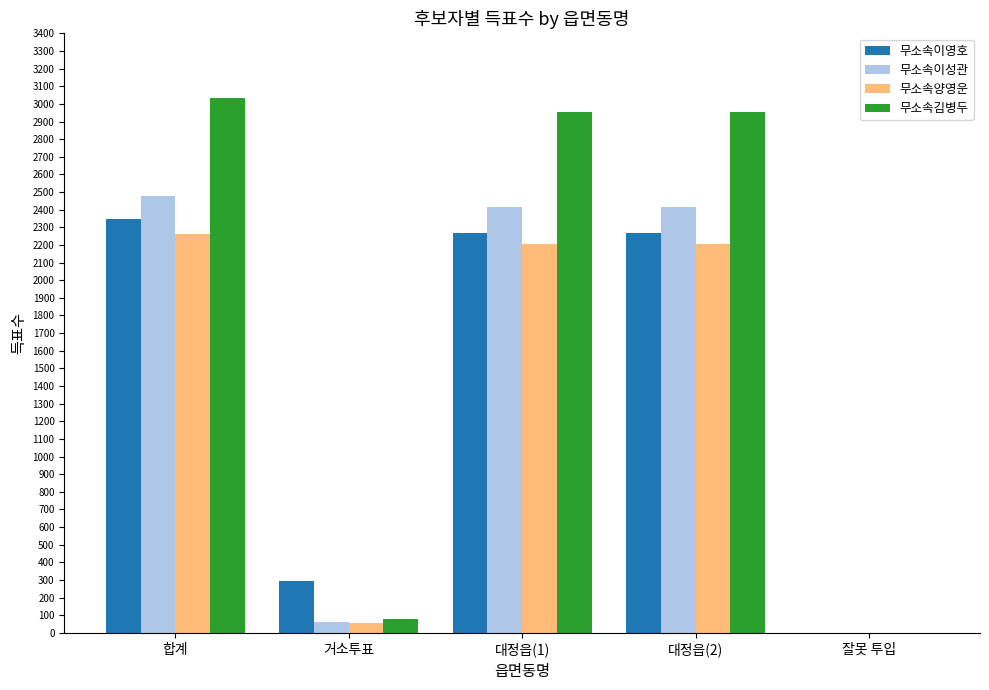

Which series has the largest total across all categories?

무소속김병두